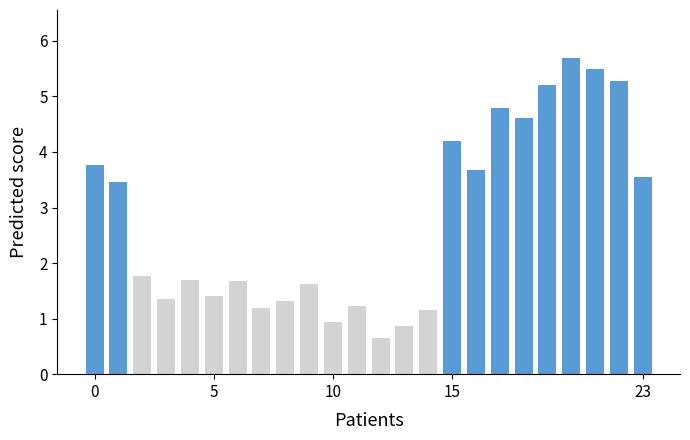

How many distinct data groups are displayed?

1